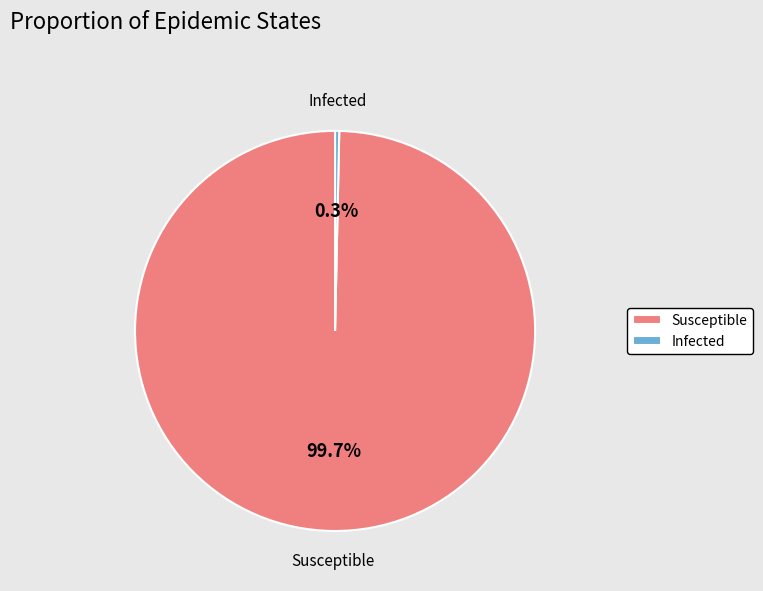

What is the smallest slice in the pie chart?

Infected